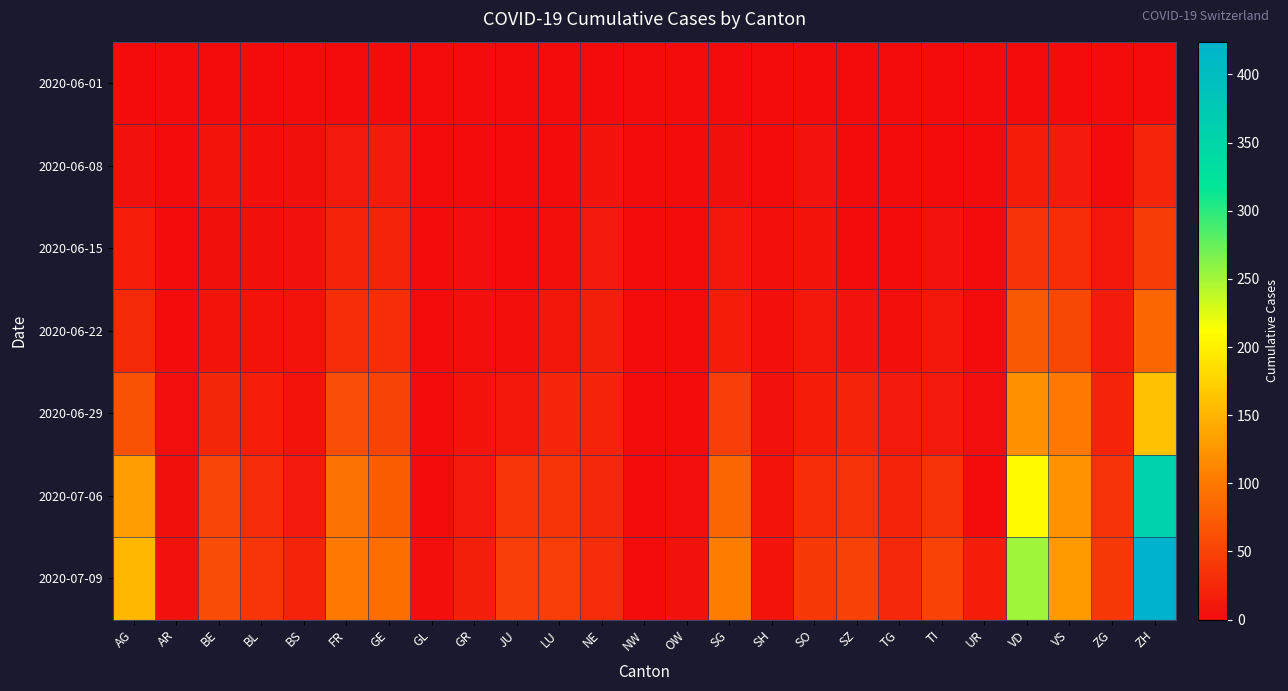

At how many categories does at least one series exceed 52?

8